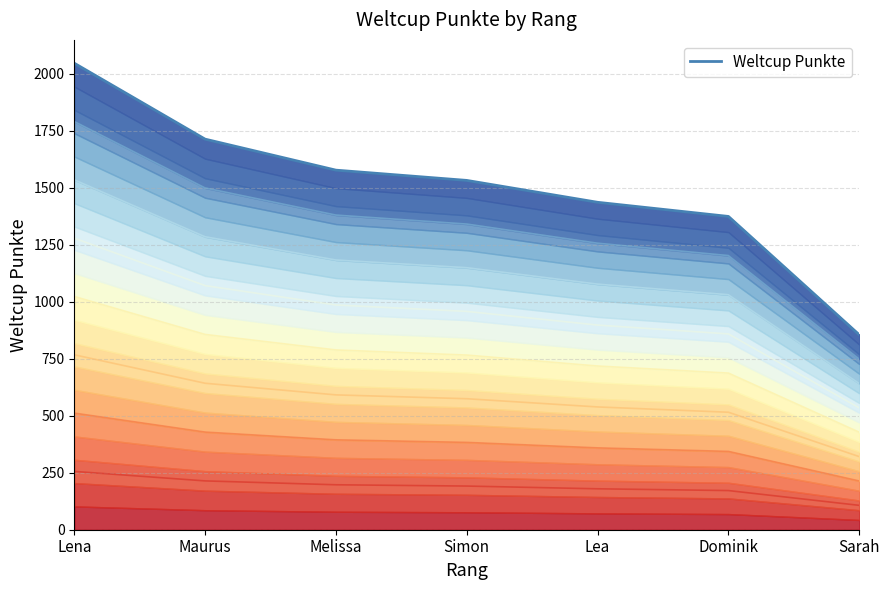

What is the change in value from Melissa to Simon?

-45